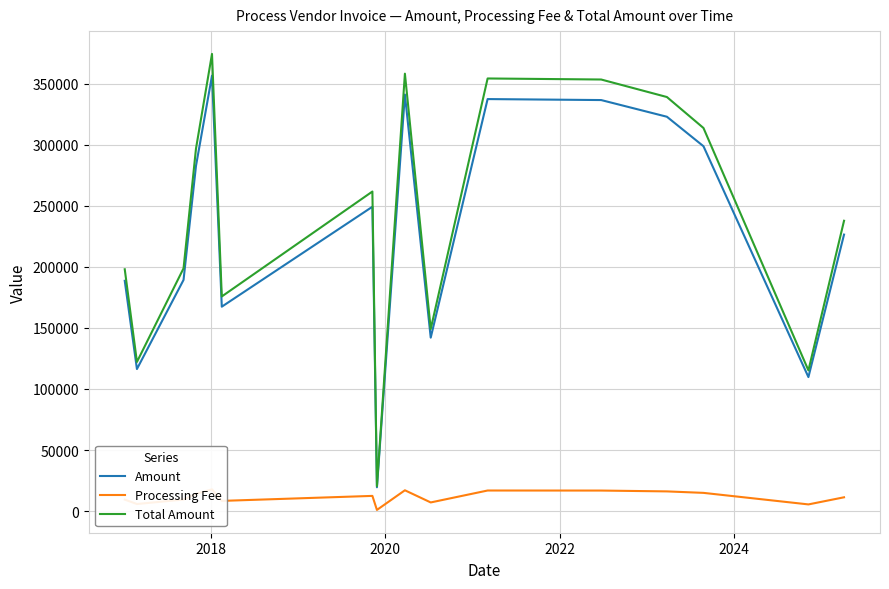

What is the lowest value of the Amount series?

19516